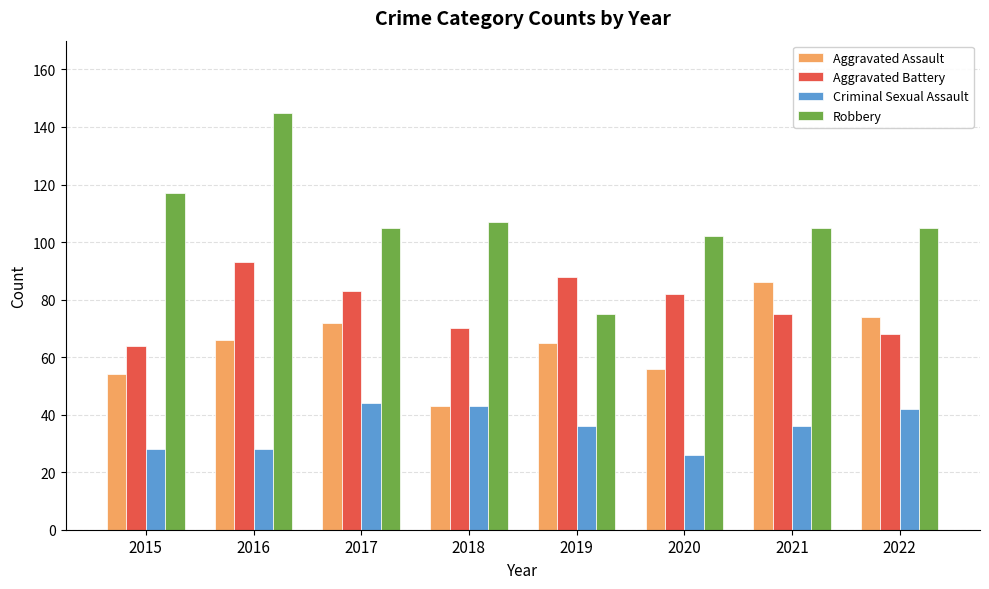

Are the bars horizontal?

No